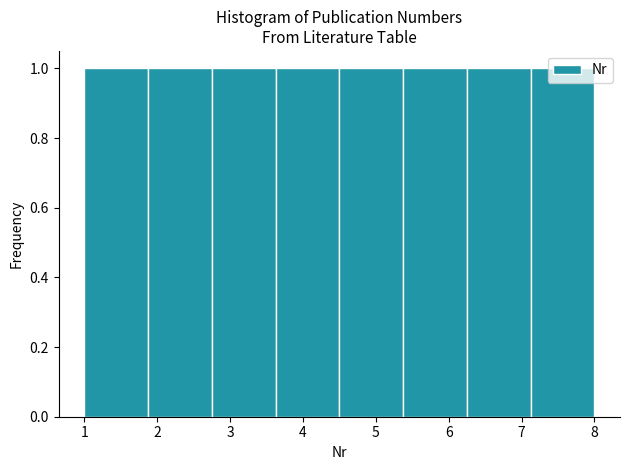

Reading left to right, transcribe this chart: for each bar, give the range it covers on the x-axis and its height. Neither the bar edges nor the heights are printed on the chart, so give them approximately, as read against the axes.

1.0 to 1.9: 1
1.9 to 2.8: 1
2.8 to 3.6: 1
3.6 to 4.5: 1
4.5 to 5.4: 1
5.4 to 6.3: 1
6.3 to 7.1: 1
7.1 to 8.0: 1